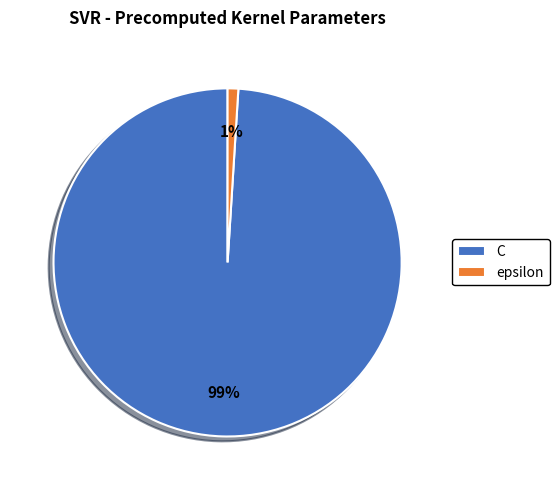

Do C and epsilon together represent more than half of the pie?

Yes